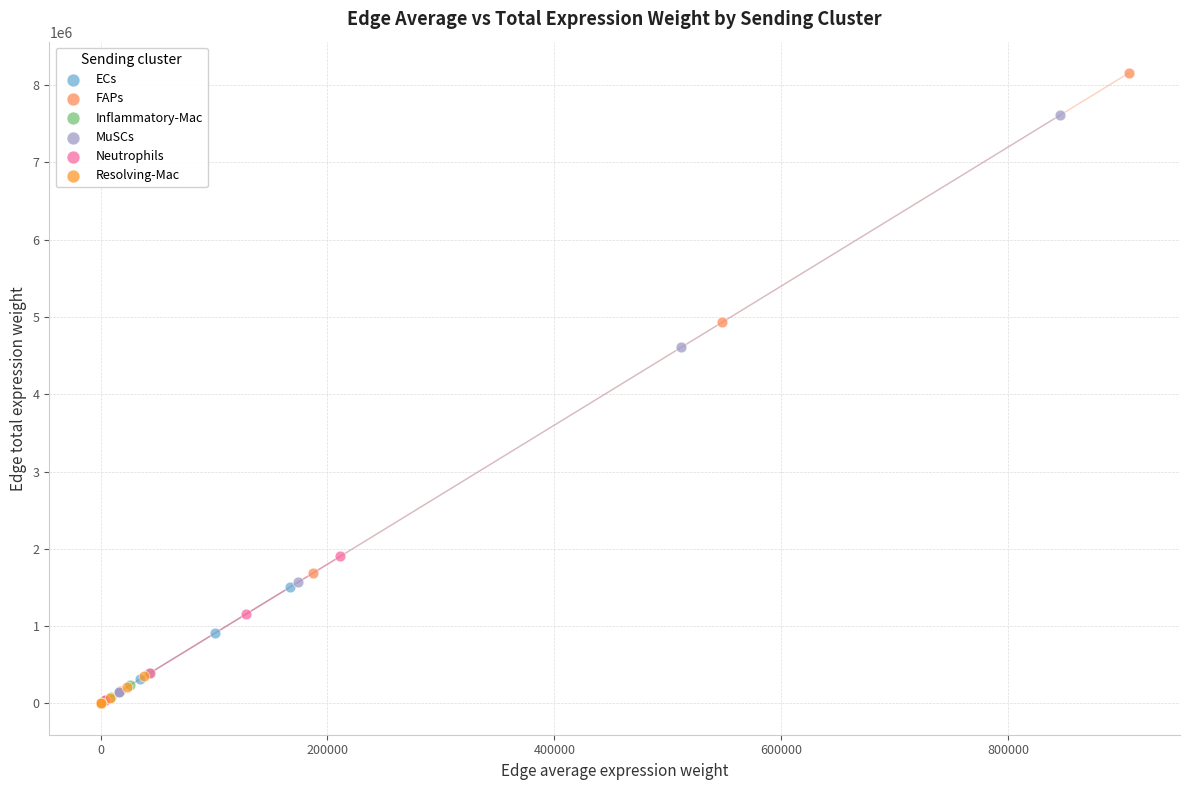

Which series has the widest spread of Y values?

FAPs